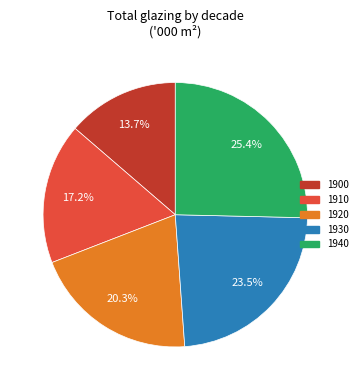

To the nearest percent, what percentage of the pie is 1910?

17%